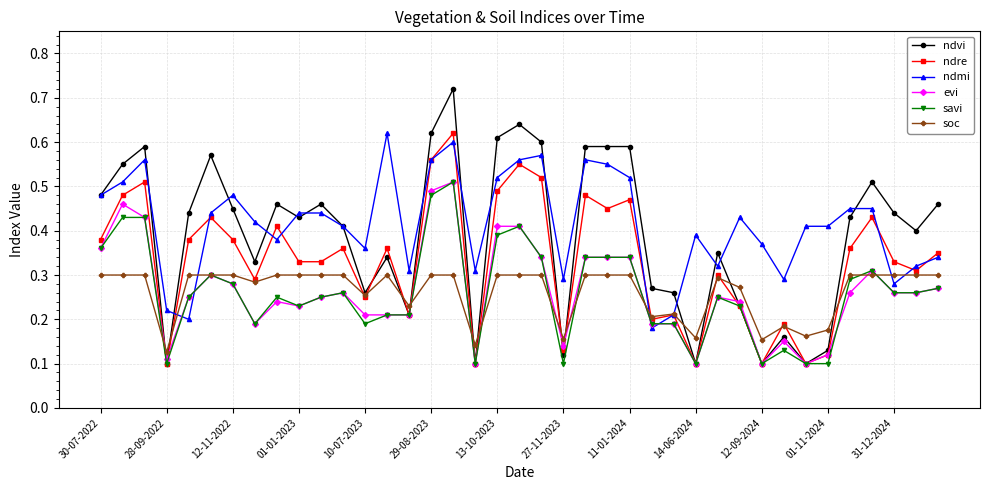

True or false: ndmi has more than 1 interior local peaks.

True